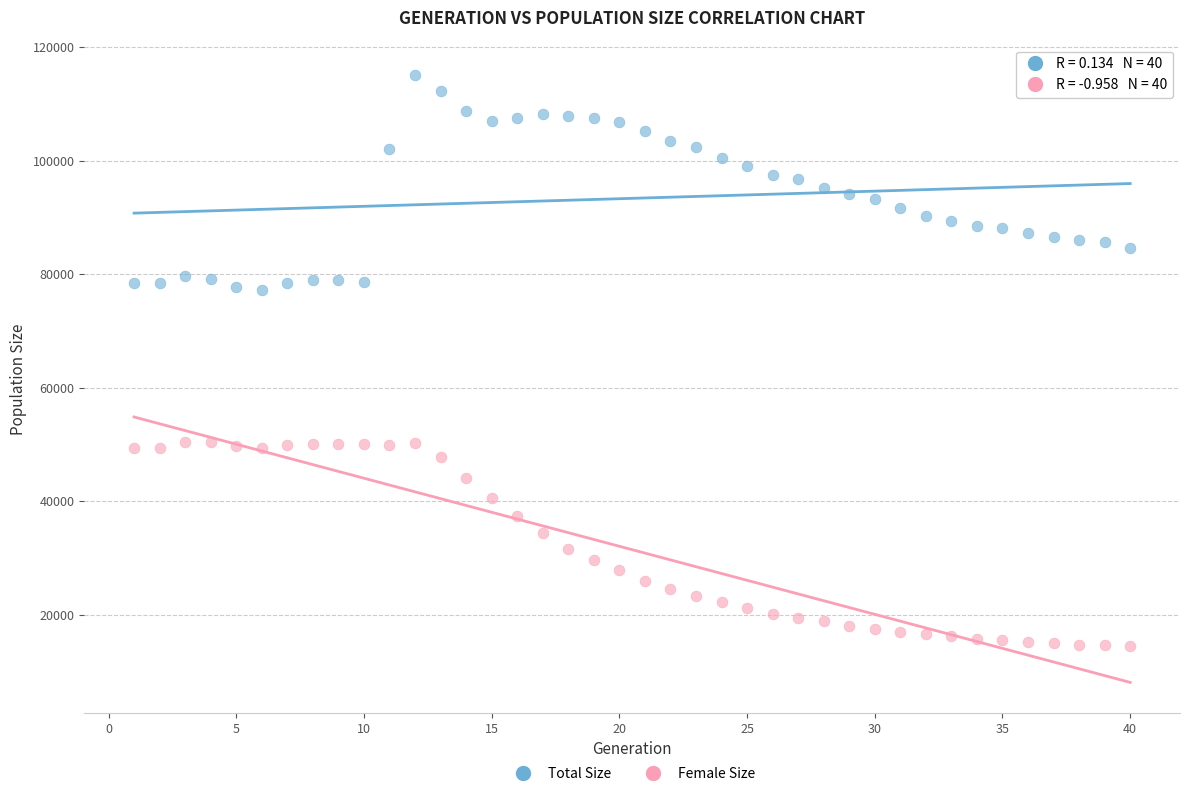

What are all the series names shown in the legend?

Total Size, Female Size